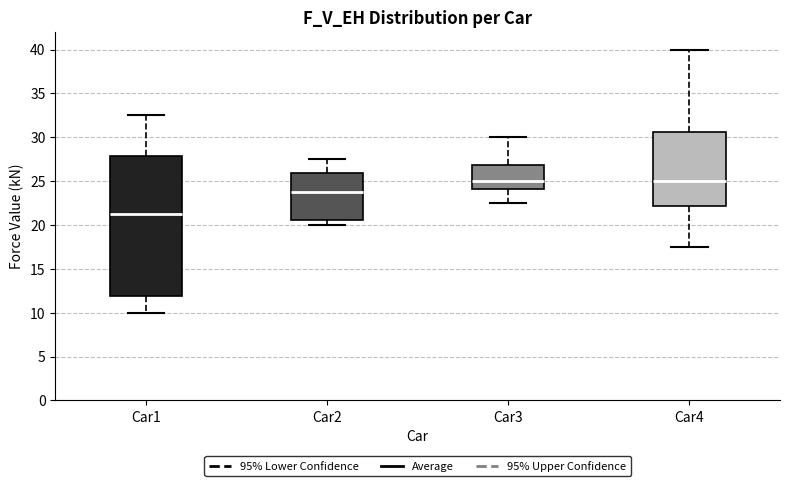

Where is the lower edge of the box for Car3 on the y-axis? The values are not printed on the chart, so give them approximately, as read against the axis.

24.0